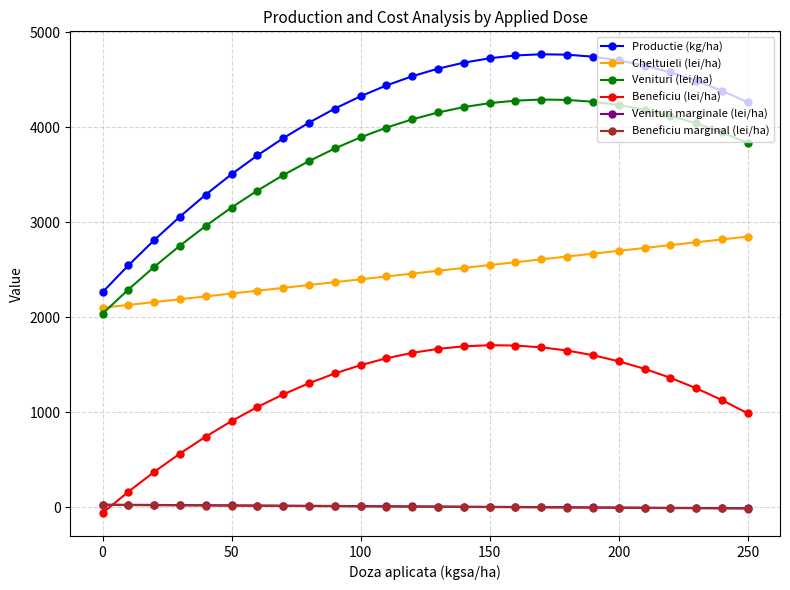

What is the value of the Cheltuieli (lei/ha) point at the 26th from the left?

2850.0